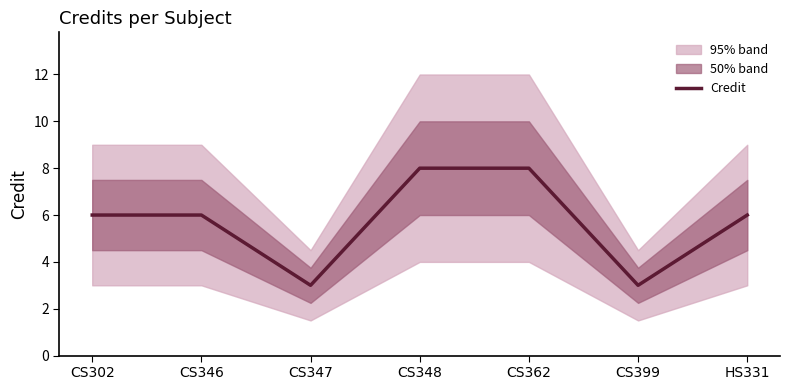

What position from the left is CS348?

4